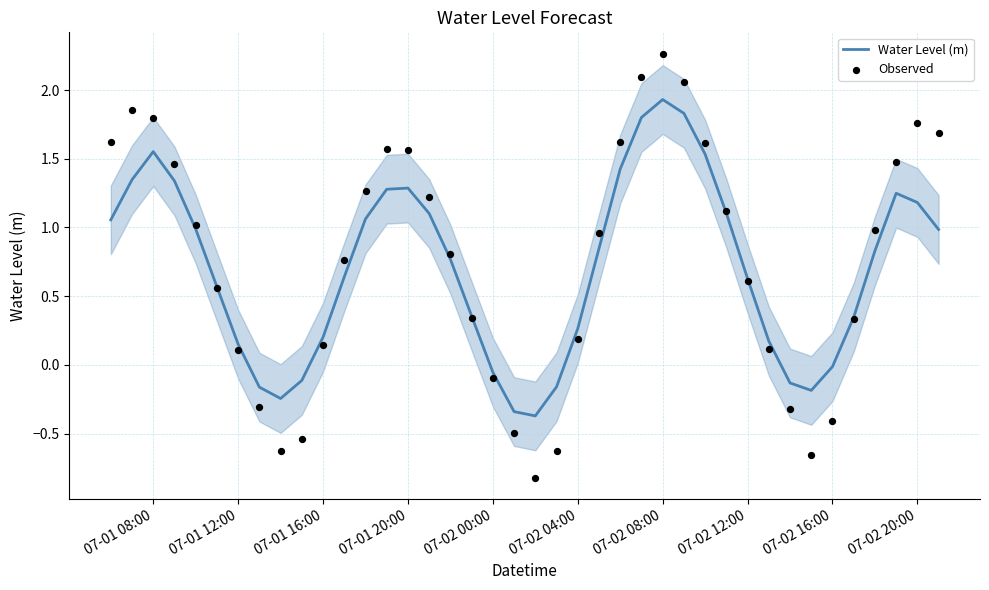

At how many categories does at least one series exceed 0?

30